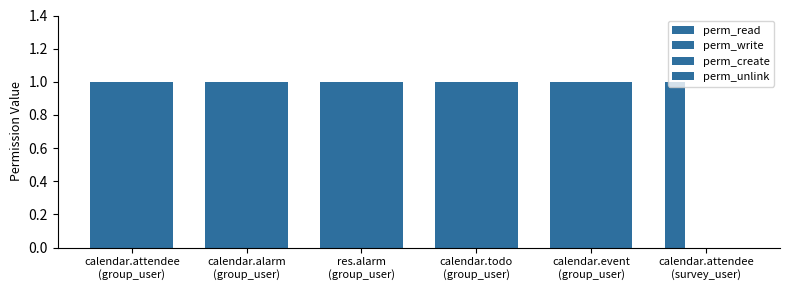

How many values in perm_create are above zero?

5